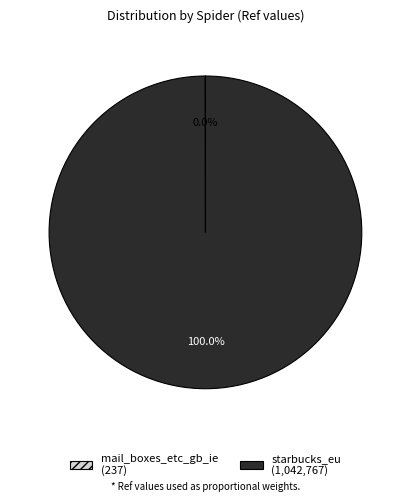

Does any single category account for the majority?

Yes